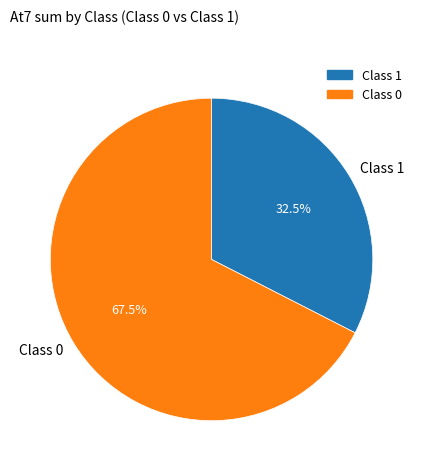

What is the largest slice in the pie chart?

Class 0